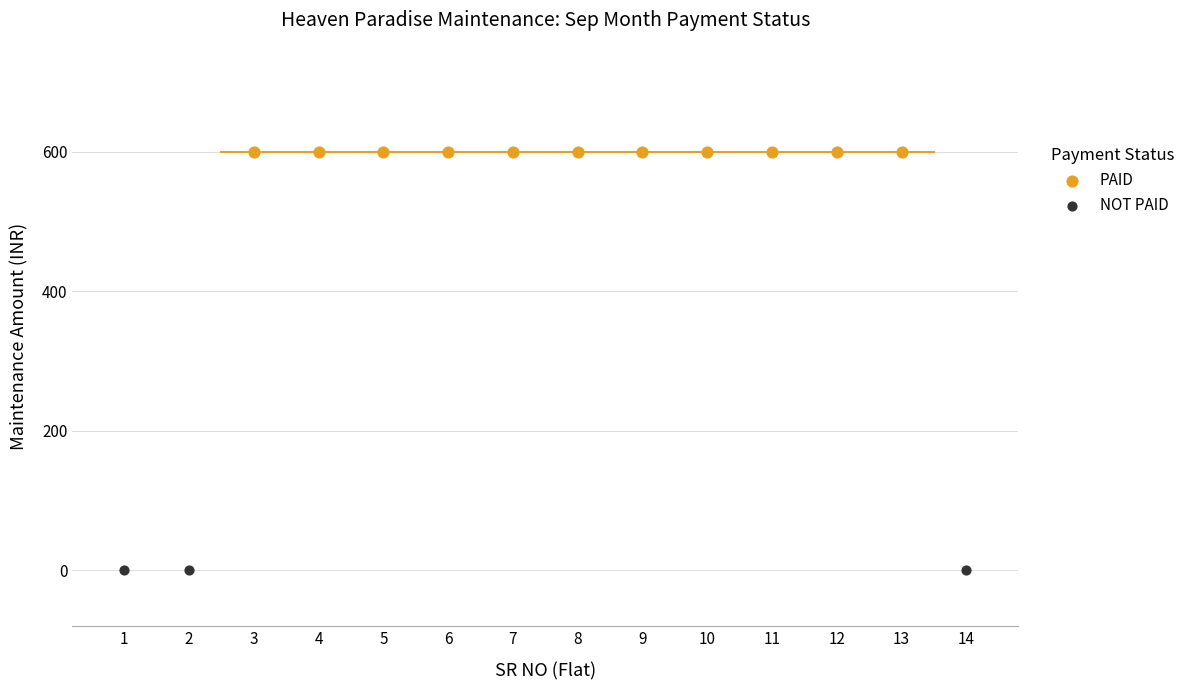

Which series reaches the minimum Y coordinate?

NOT PAID